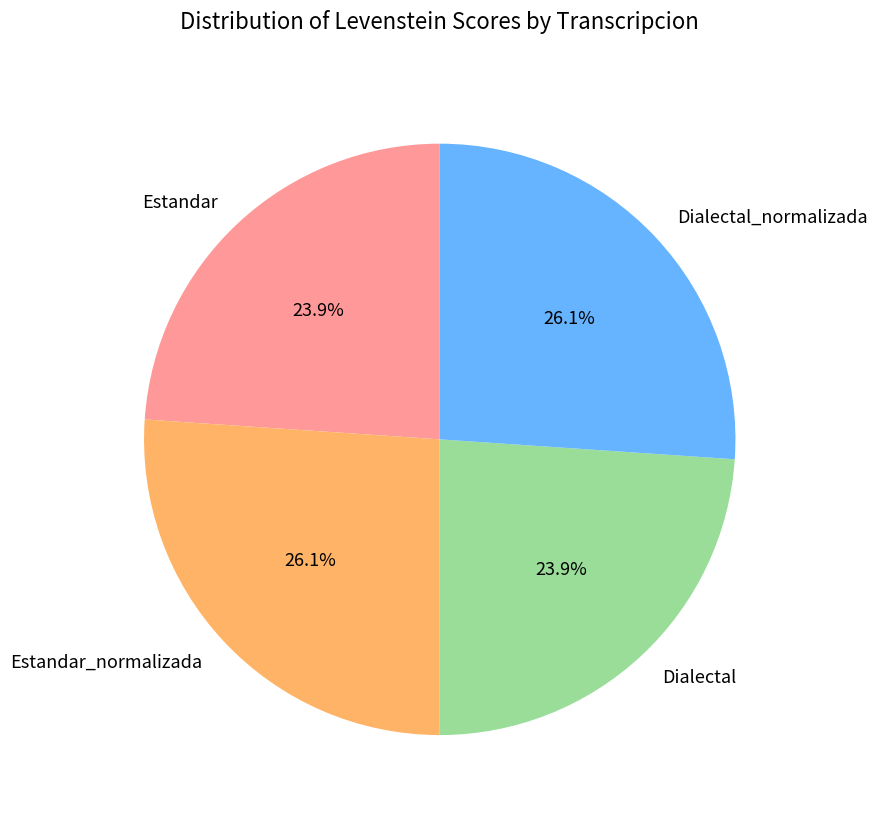

What is the ratio of the value at Dialectal_normalizada to the value at Estandar_normalizada?

1.0